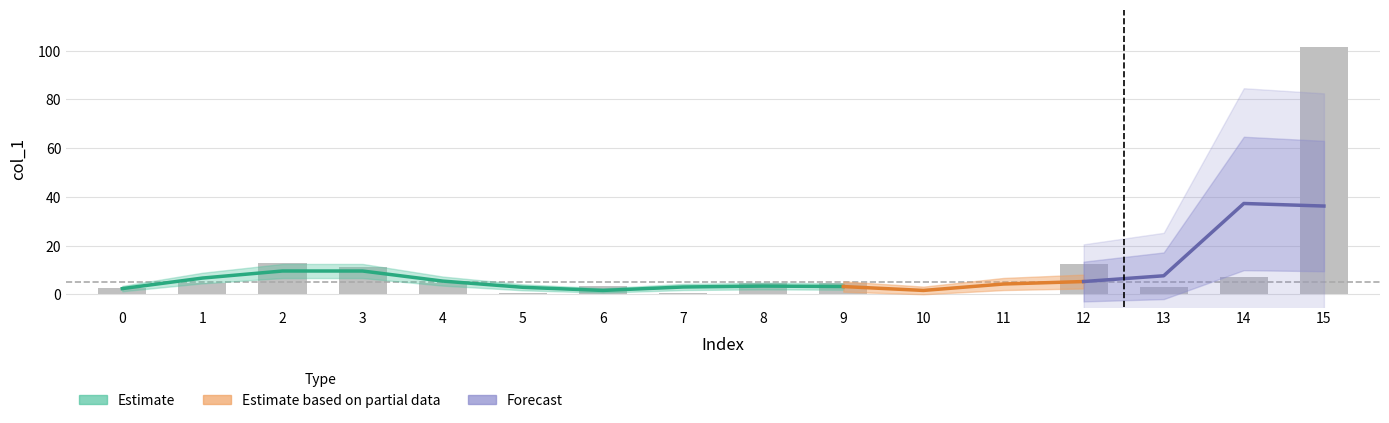

What is the ratio of the value at 14 to the value at 3?

0.6